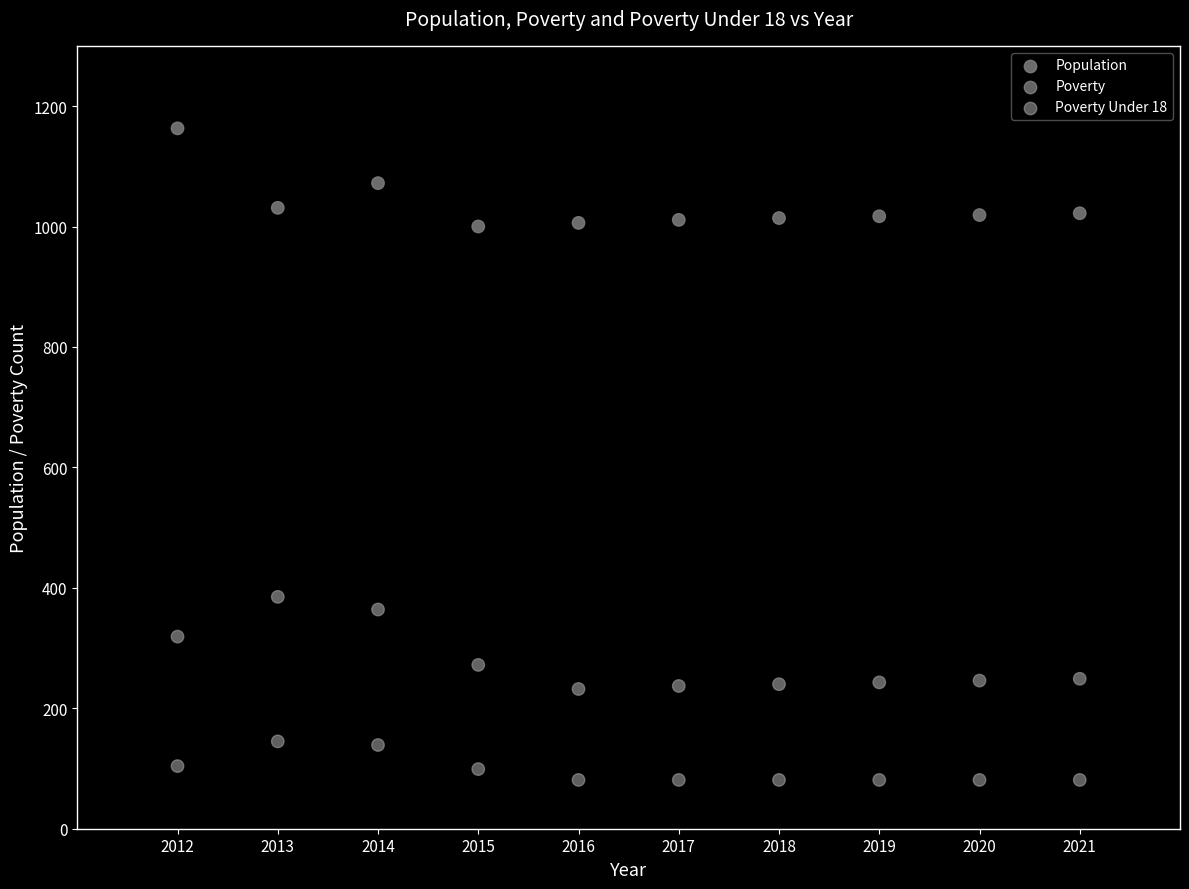

What is the X range (max minus min) for the scatter plot?

9